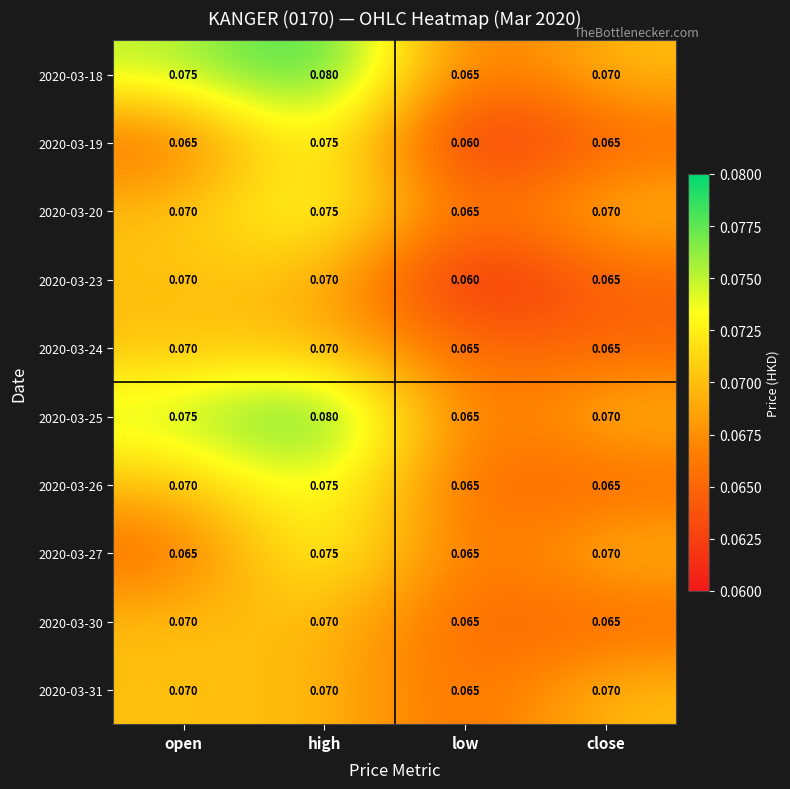

Which label corresponds to the largest value in the chart?

high